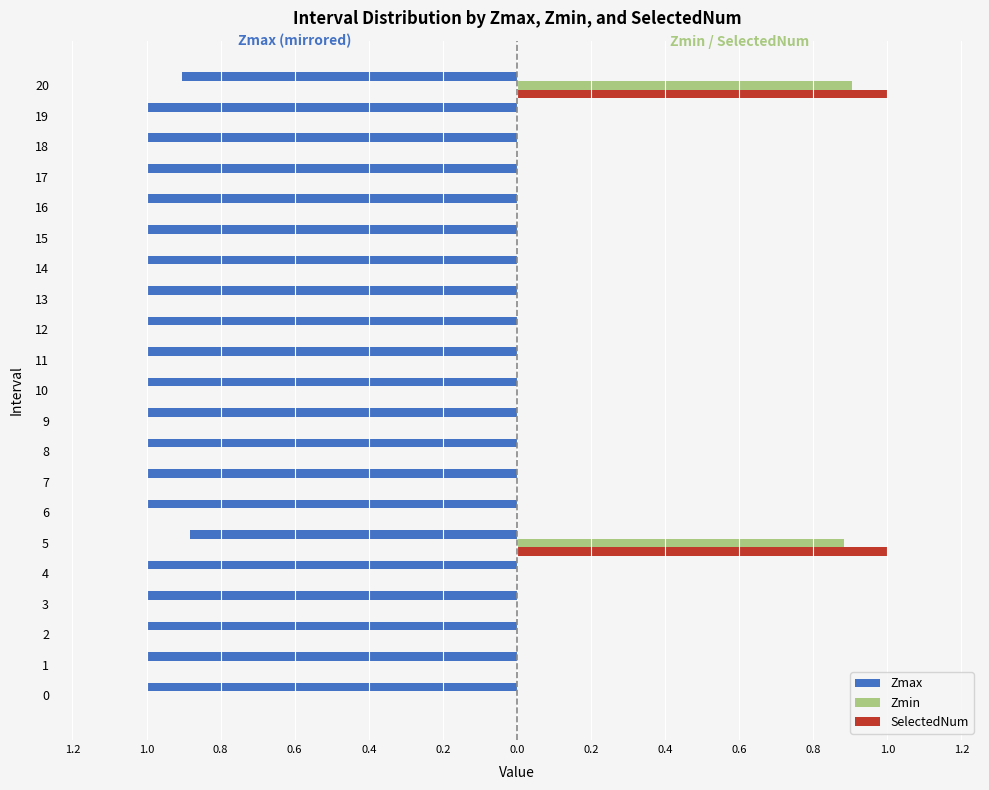

What are all the series names shown in the legend?

Zmax, Zmin, SelectedNum